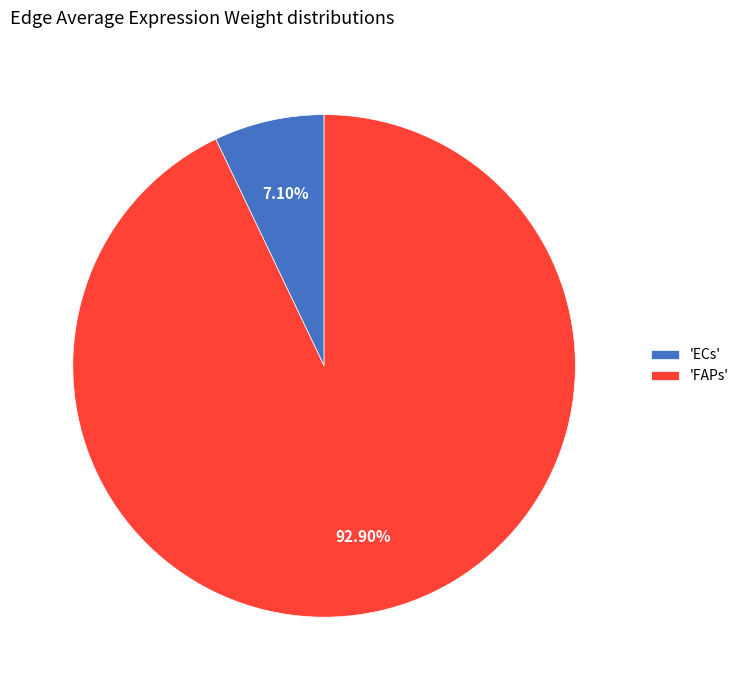

Is there a majority slice in this chart?

Yes